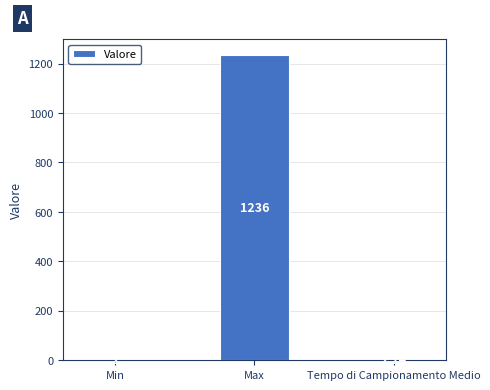

Between Tempo di Campionamento Medio and Min, which is larger?

Tempo di Campionamento Medio